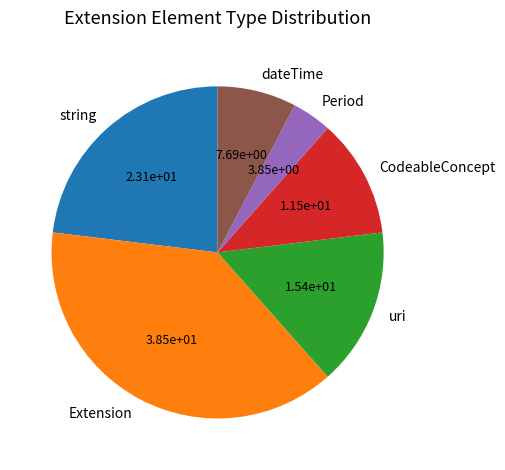

Which has a higher value, Extension or Period?

Extension